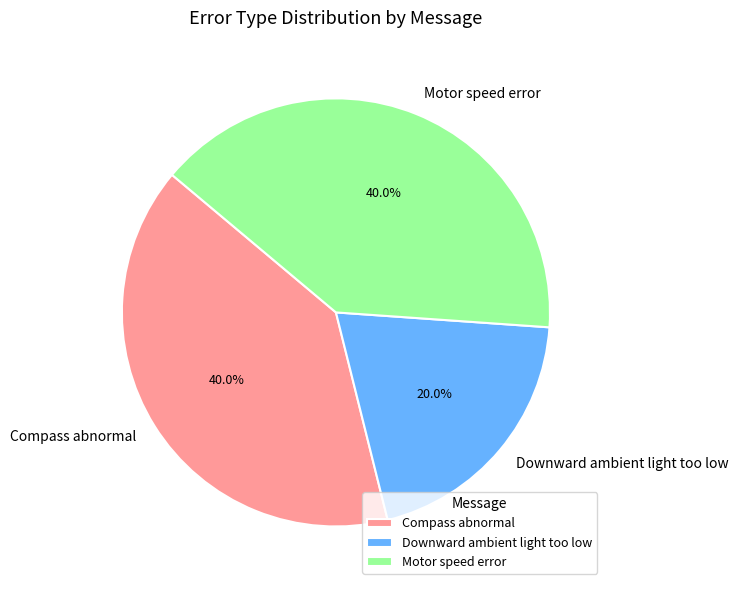

Count the number of slices in the pie.

3